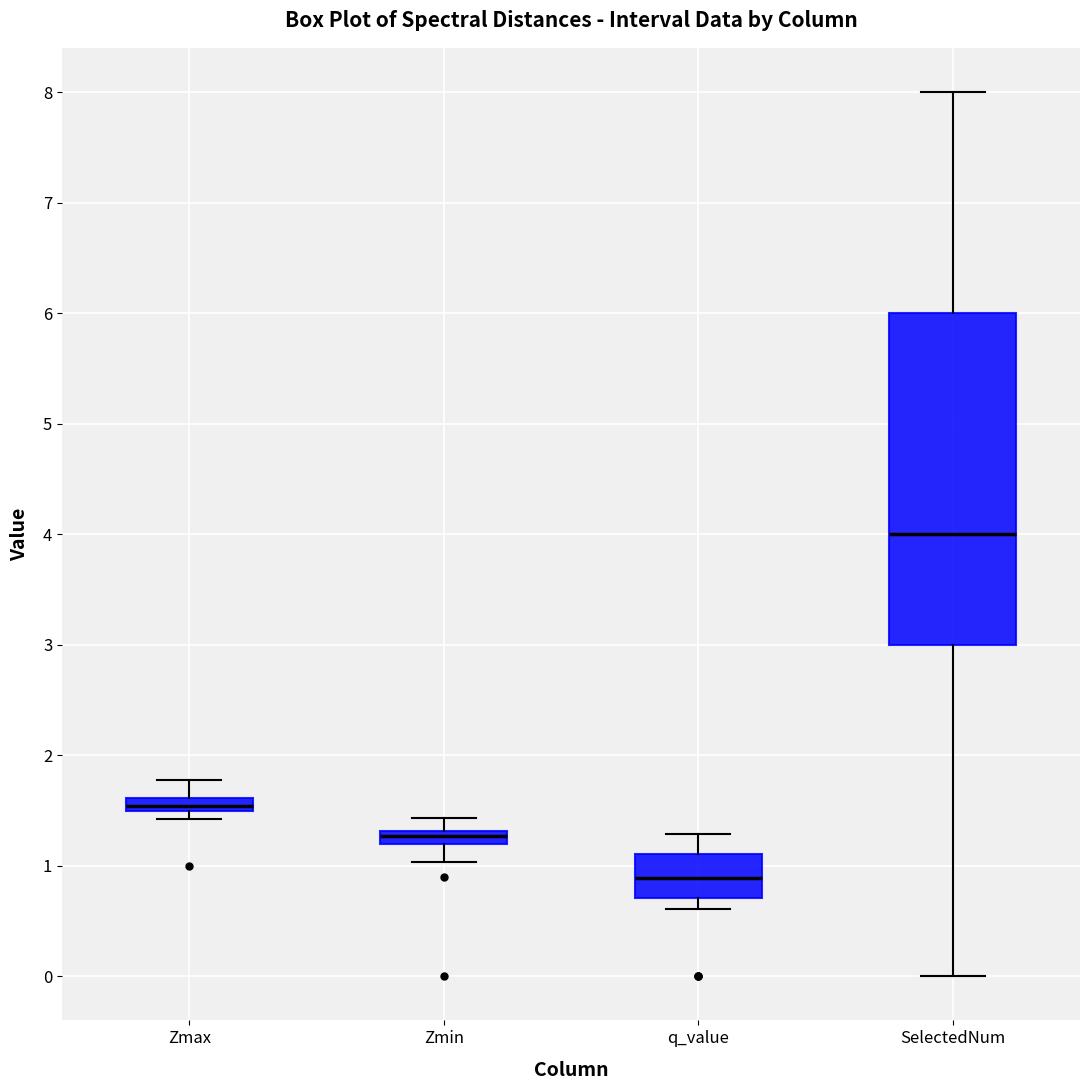

Which box is the tallest, from its lower edge to its upper edge?

SelectedNum